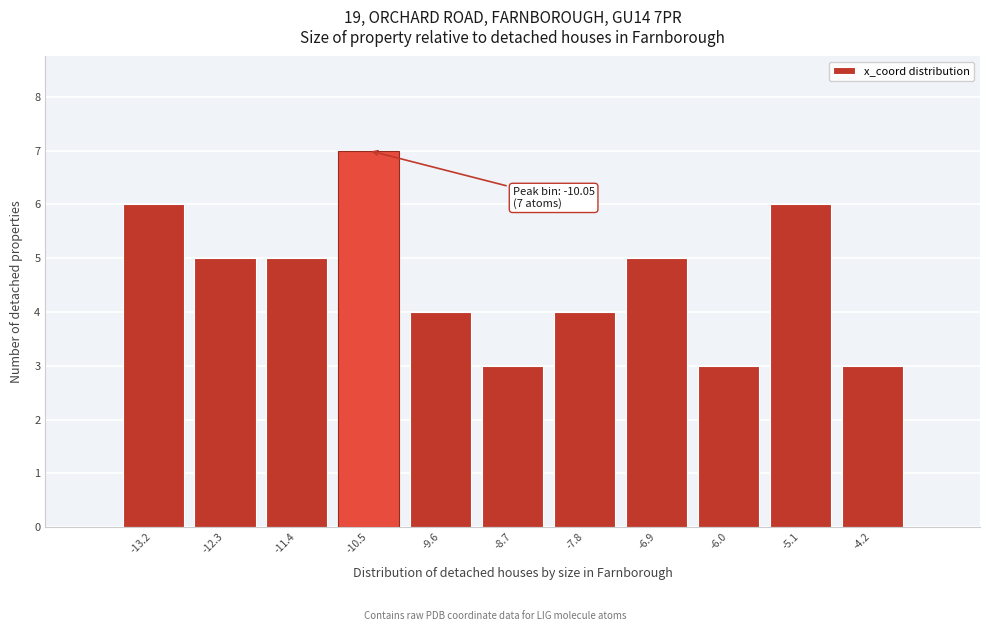

Reading left to right, list all the values displayed in this chart.

6	5	5	7	4	3	4	5	3	6	3